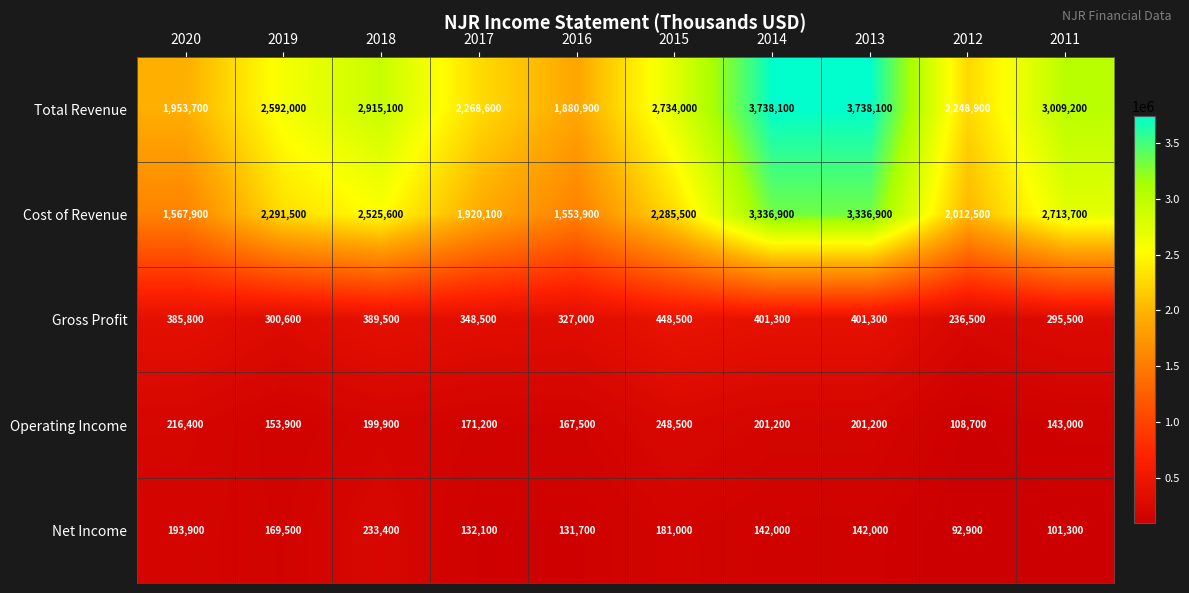

At 2014, list the series in order from largest to smallest.

Total Revenue, Cost of Revenue, Gross Profit, Operating Income, Net Income